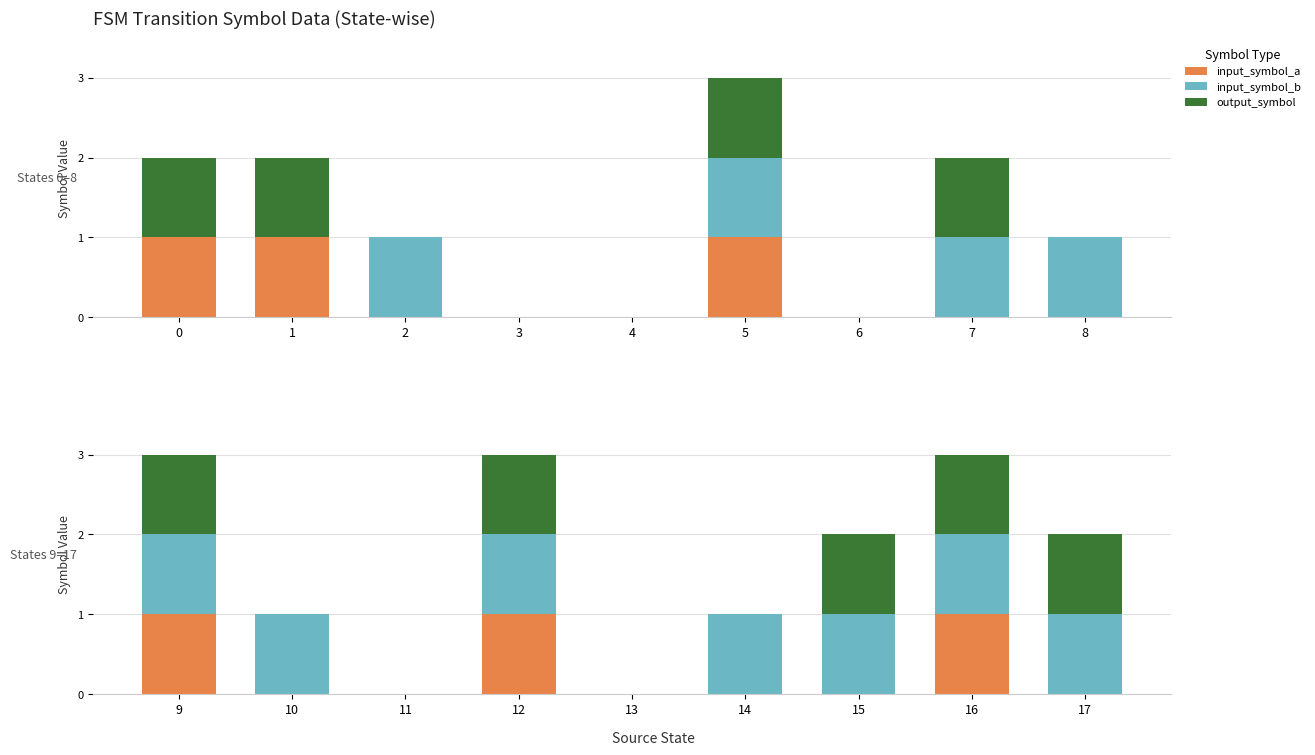

Which series has the largest total across all categories?

input_symbol_b